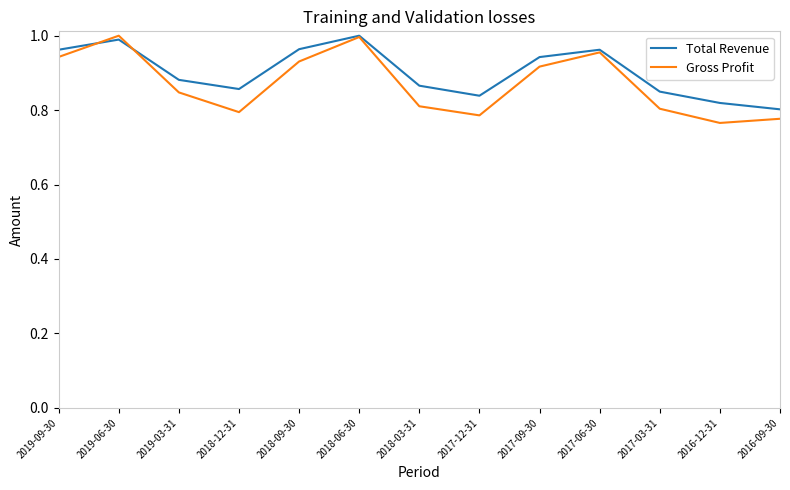

What is the total value across all series at 2017-12-31?

1.6